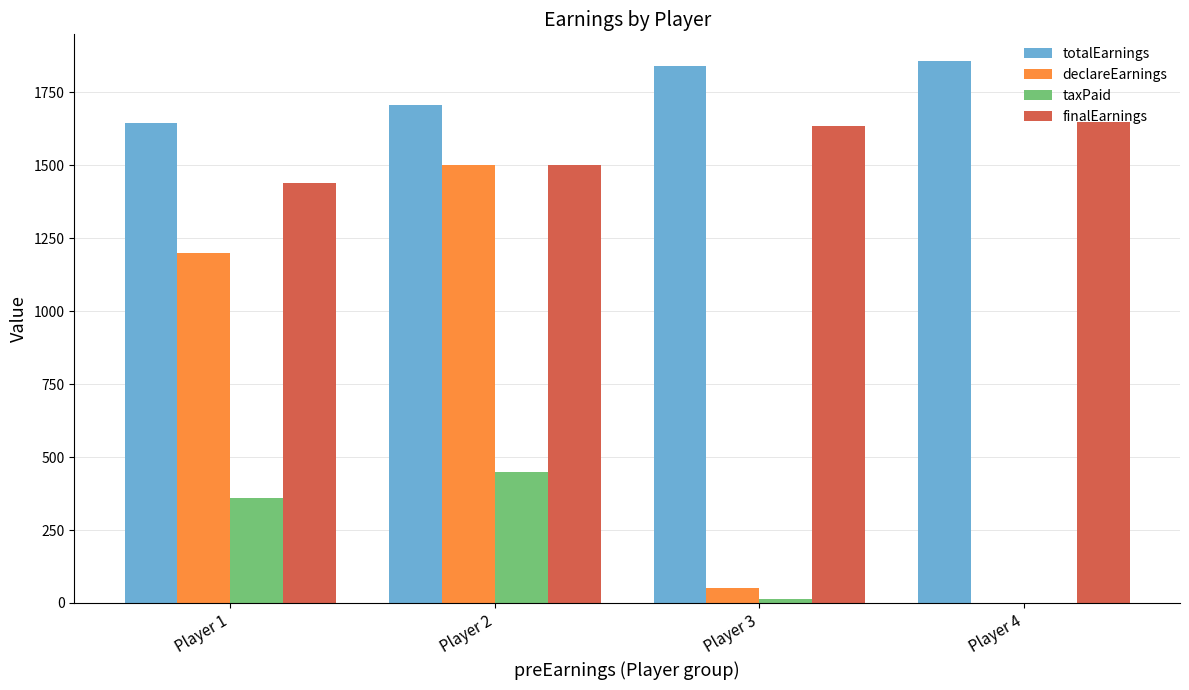

Between Player 1 and Player 2, which series saw the biggest shift?

declareEarnings